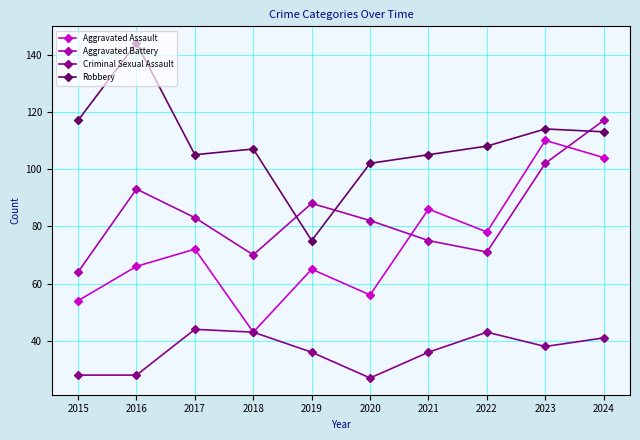

Reading left to right, extract all data points from this chart.

Aggravated Assault: 2015=54	2016=66	2017=72	2018=43	2019=65	2020=56	2021=86	2022=78	2023=110	2024=104
Aggravated Battery: 2015=64	2016=93	2017=83	2018=70	2019=88	2020=82	2021=75	2022=71	2023=102	2024=117
Criminal Sexual Assault: 2015=28	2016=28	2017=44	2018=43	2019=36	2020=27	2021=36	2022=43	2023=38	2024=41
Robbery: 2015=117	2016=144	2017=105	2018=107	2019=75	2020=102	2021=105	2022=108	2023=114	2024=113